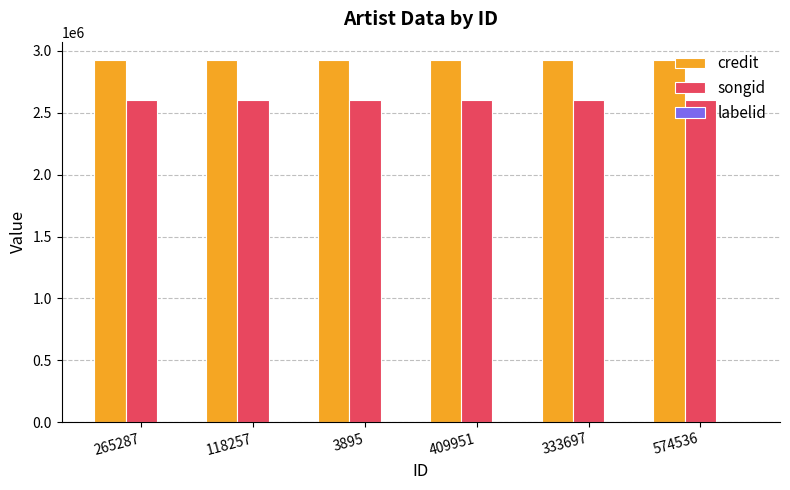

The value of credit at 409951 is 4090749. True or false?

False